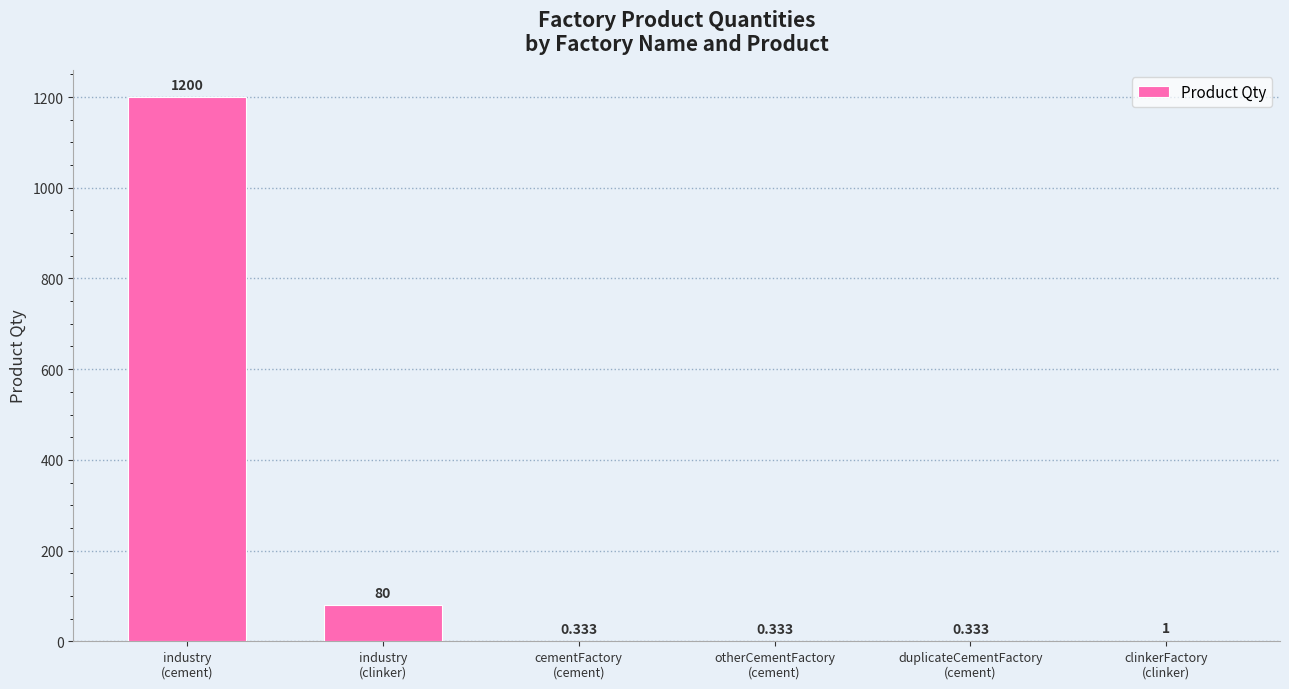

Which category has the highest value across all series?

industry
(cement)